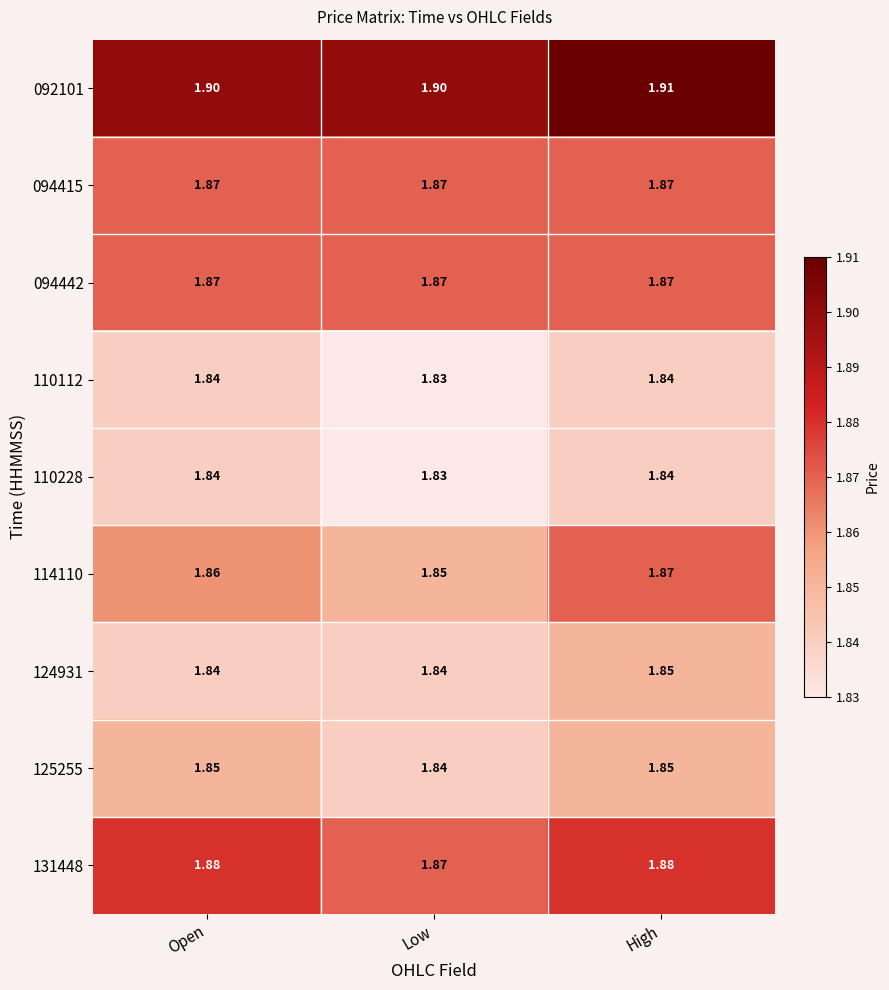

At which category is the sum across all series the highest?

High